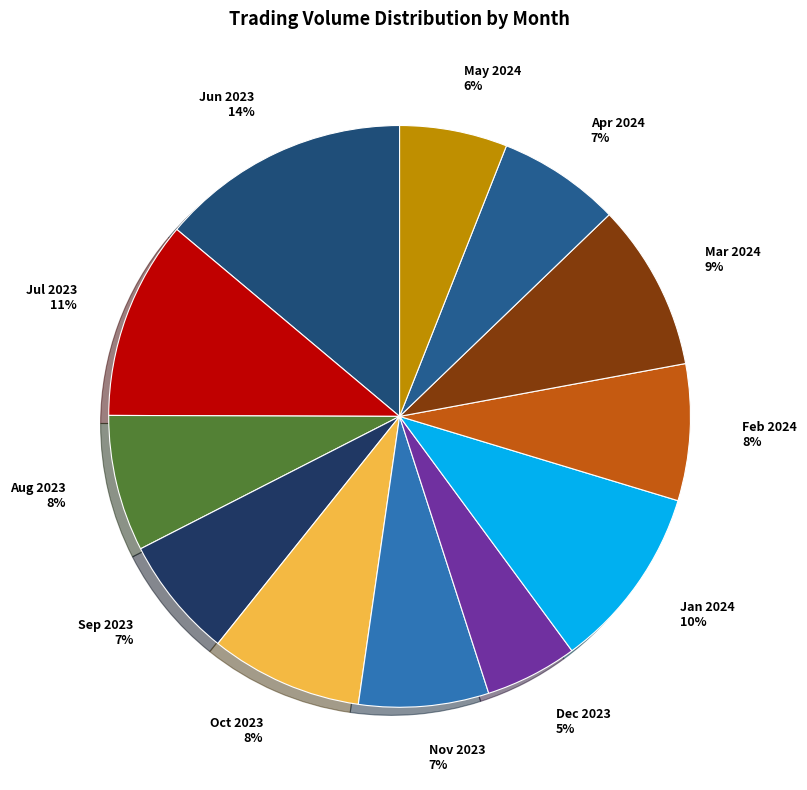

Approximately how many times larger is the value at May 2024 compared to Sep 2023?

0.9